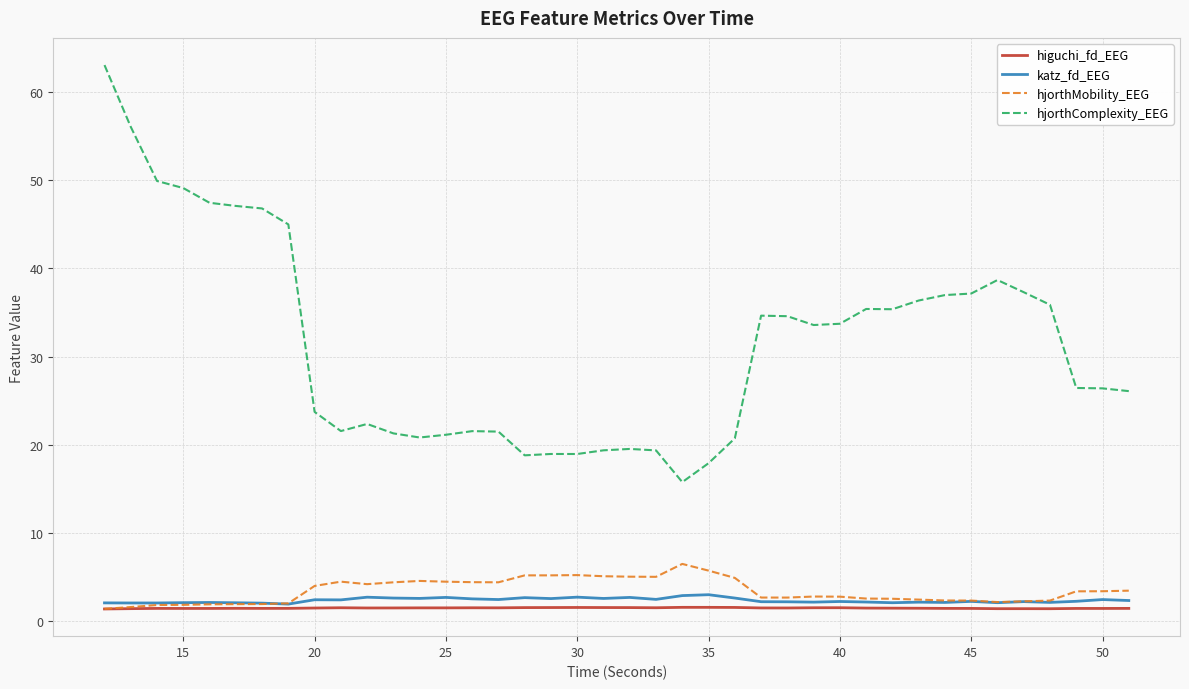

Count the number of categories in the chart.

40